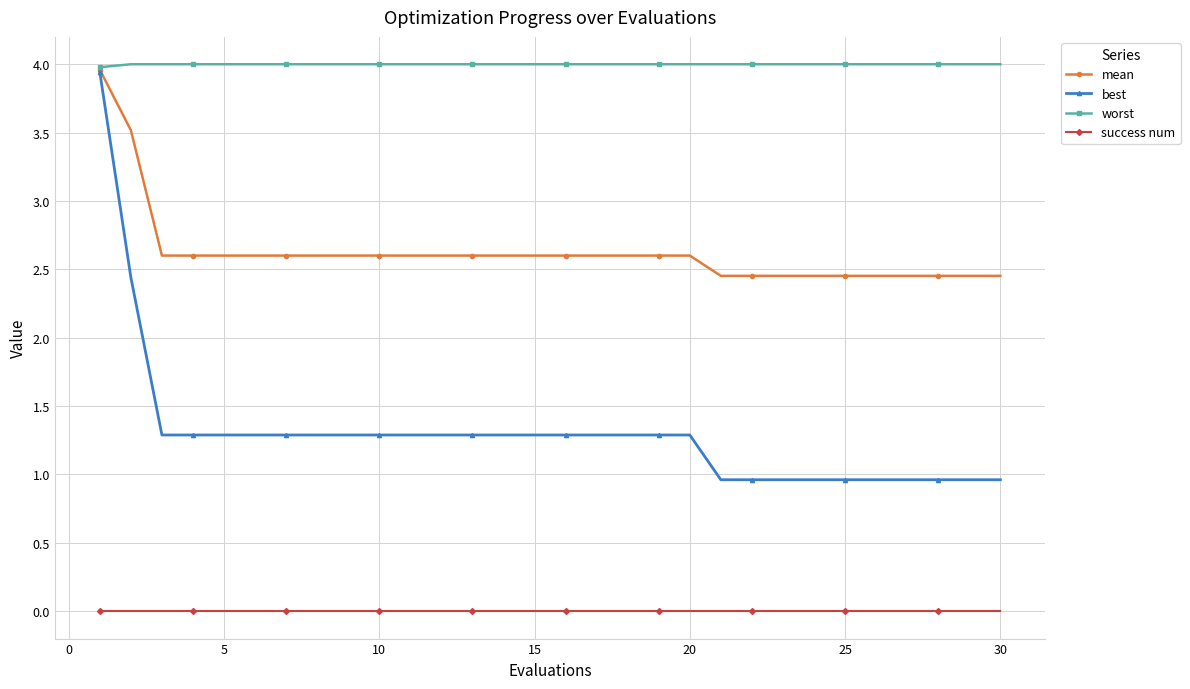

True or false: success num and worst intersect in this chart.

False